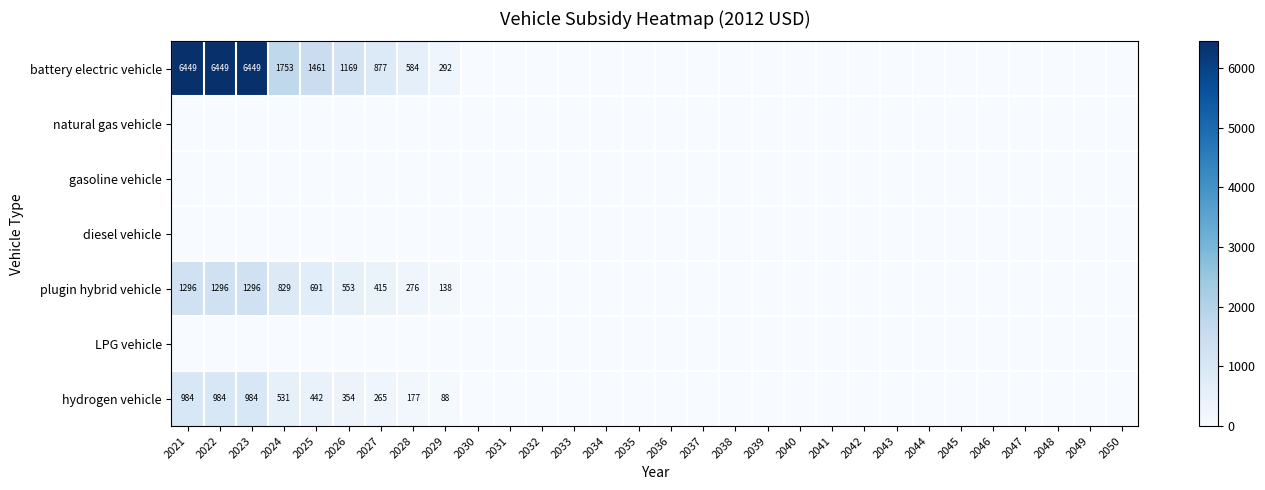

List the labels in order of gasoline vehicle value, largest first.

2021, 2022, 2023, 2024, 2025, 2026, 2027, 2028, 2029, 2030, 2031, 2032, 2033, 2034, 2035, 2036, 2037, 2038, 2039, 2040, 2041, 2042, 2043, 2044, 2045, 2046, 2047, 2048, 2049, 2050